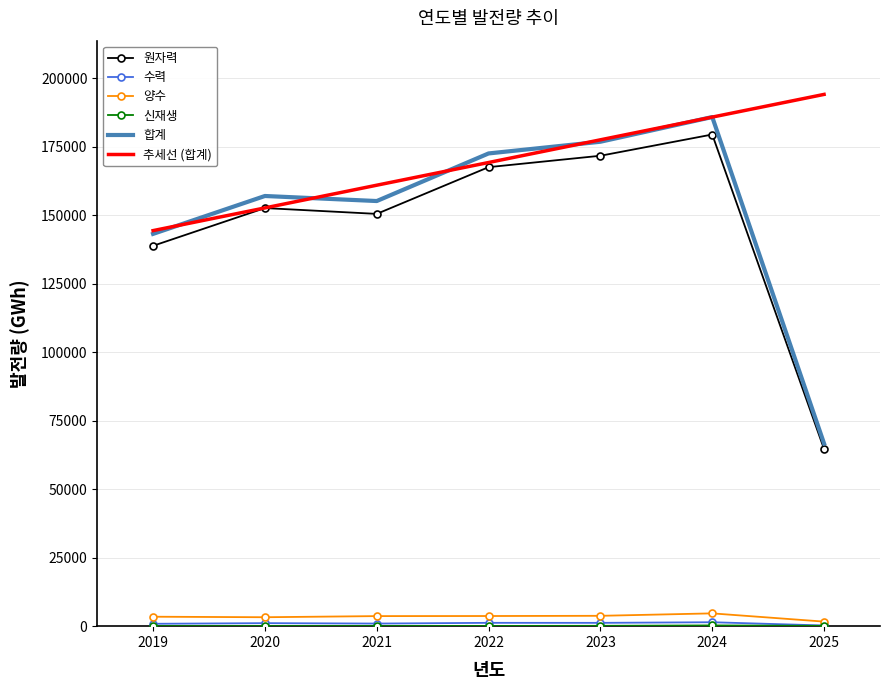

What is the difference between the maximum and second lowest values in the 양수 series?

1407.0